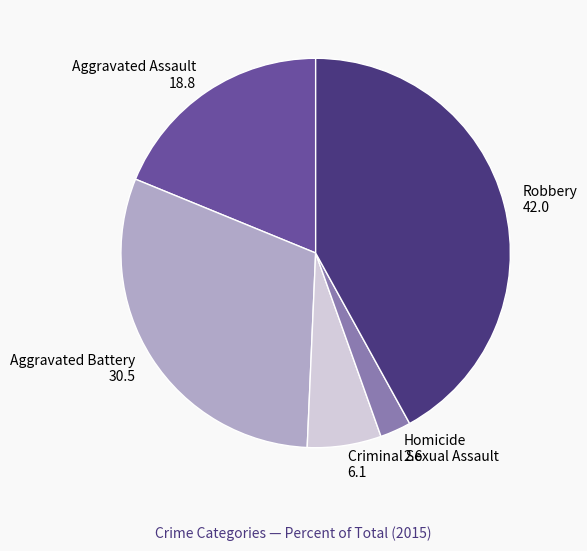

Is the sum of Homicide 2.6 and Robbery 42.0 greater than half?

No